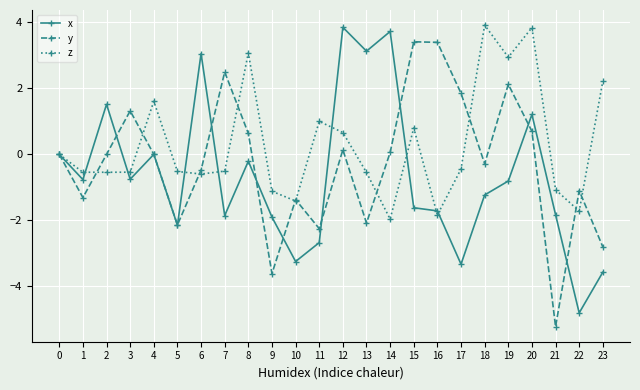

The x series shows 0.0 at 4. True or false?

True